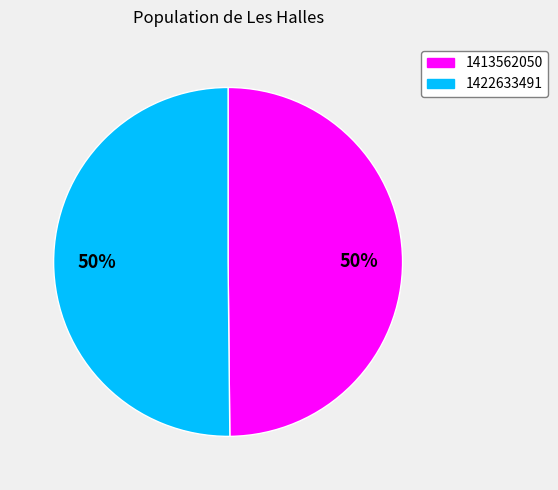

Count the number of slices in the pie.

2